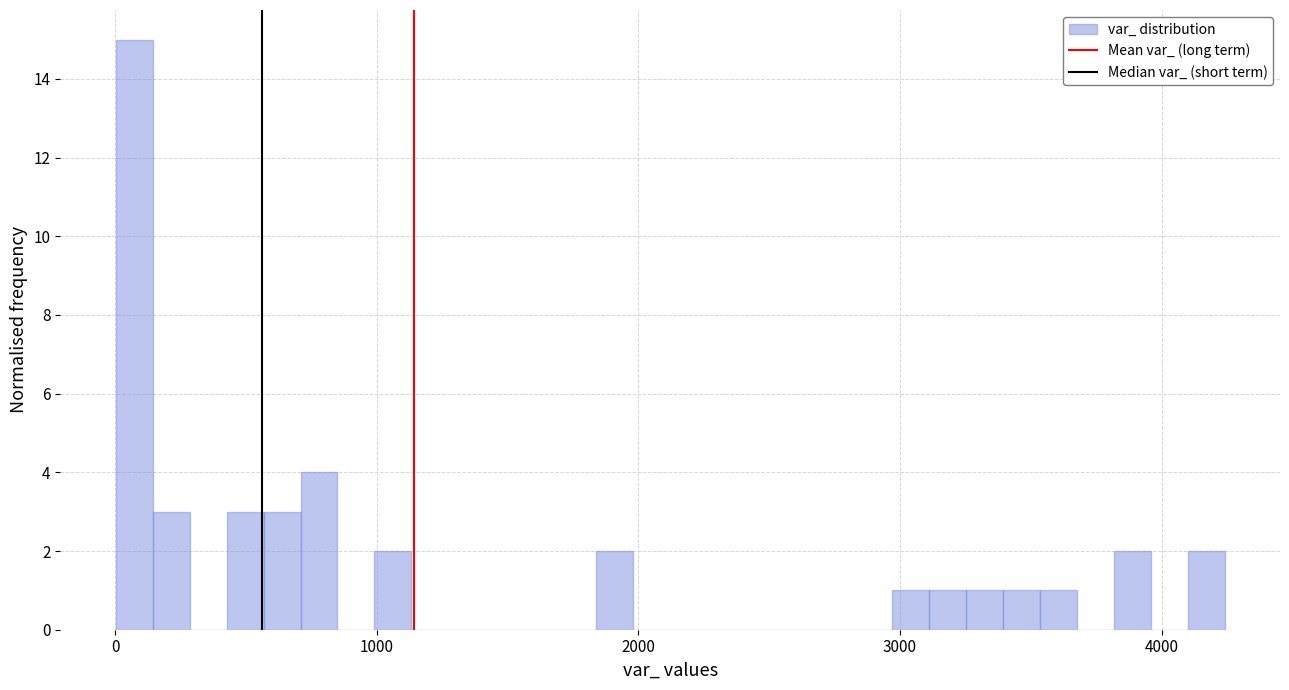

Around what value on the x-axis is the tallest bar? Give the approximate position of its centre, as read against the axis.

100